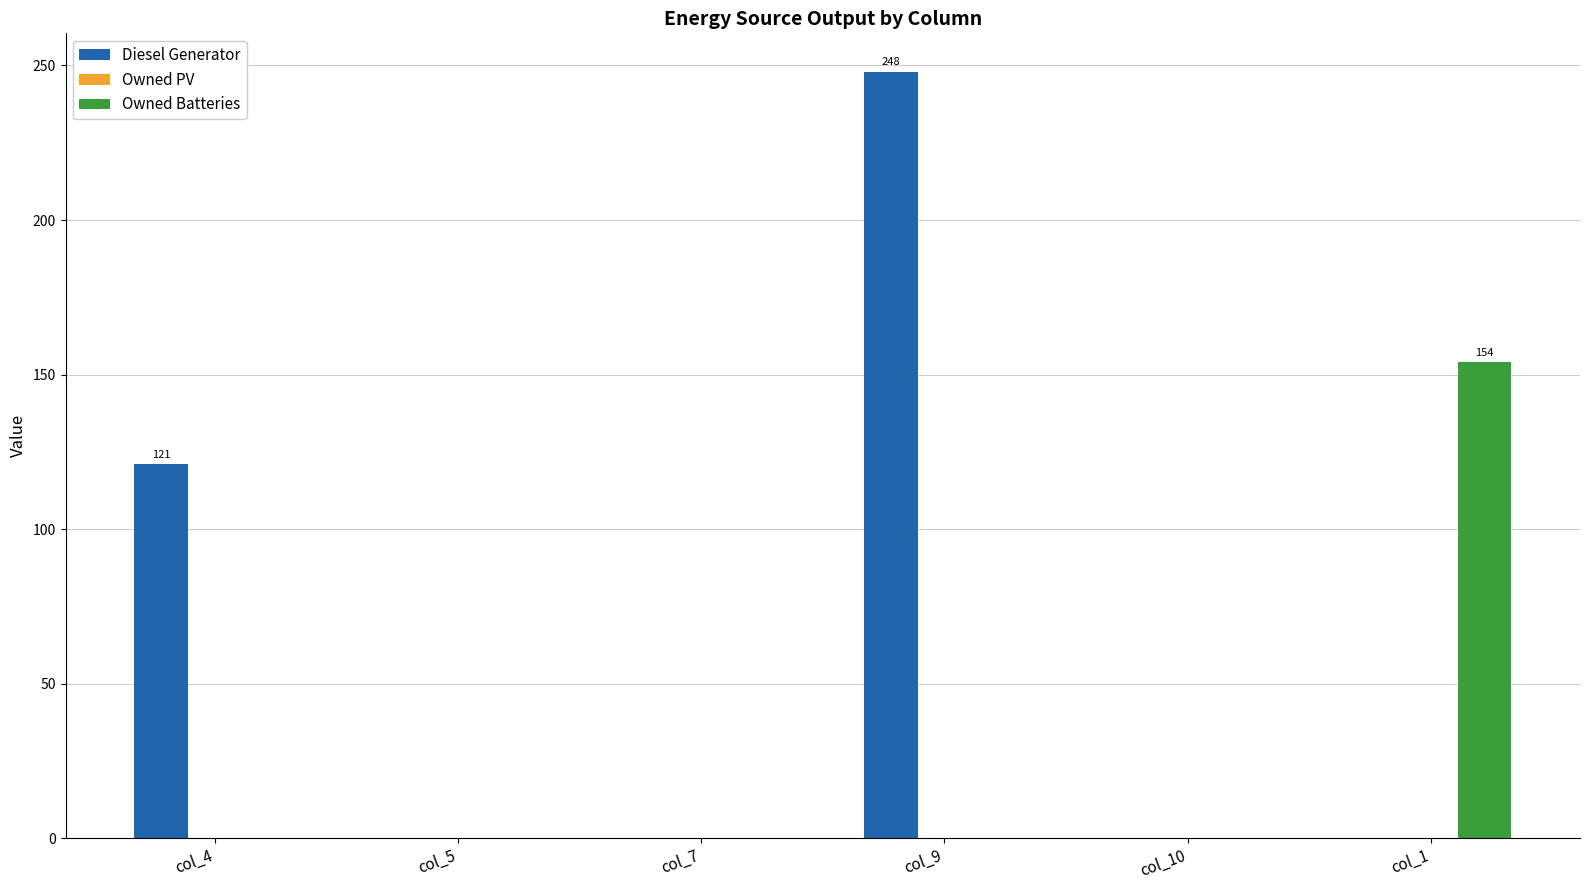

Which series has the widest spread of values?

Diesel Generator